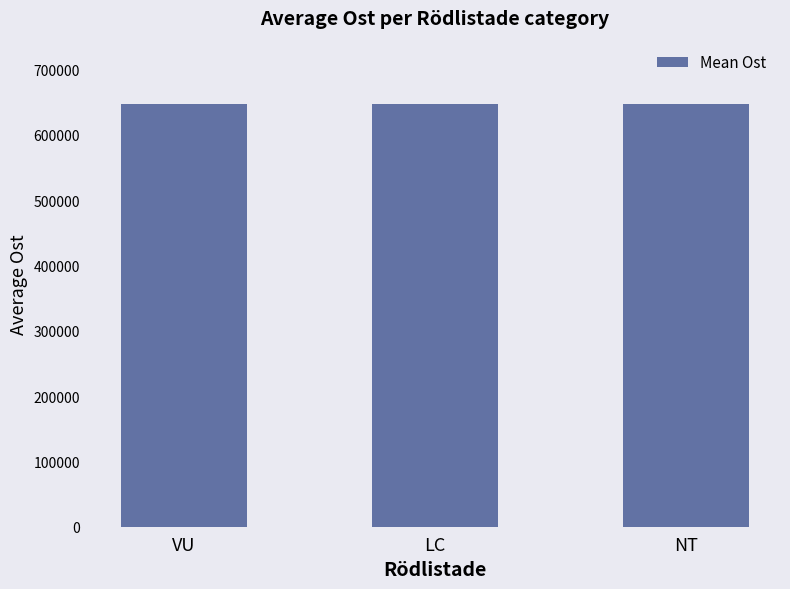

What is the label of the 3rd bar from the left?

NT